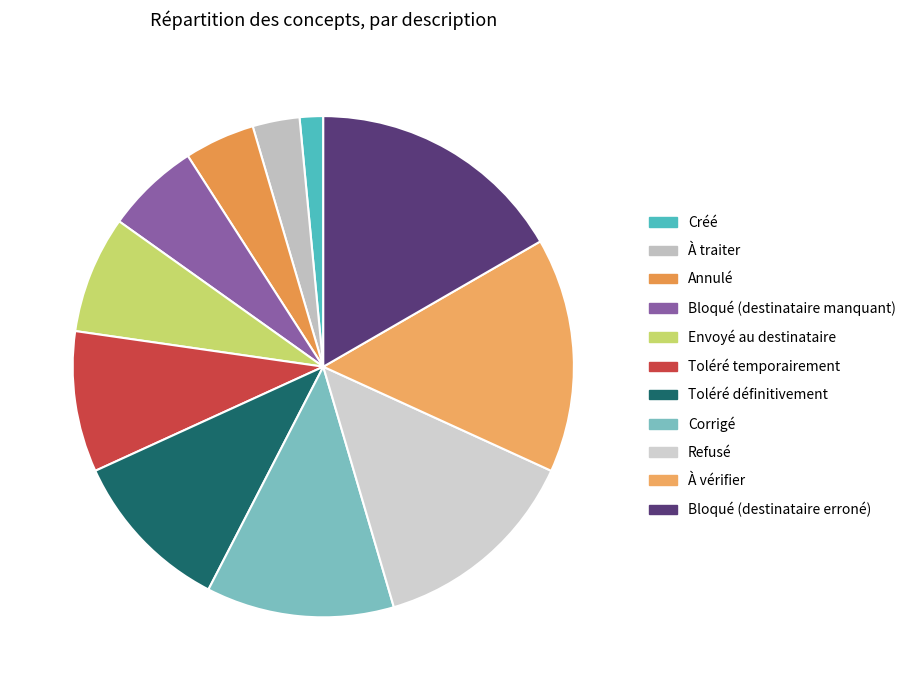

True or false: Bloqué (destinataire erroné) accounts for 28% of the total.

False